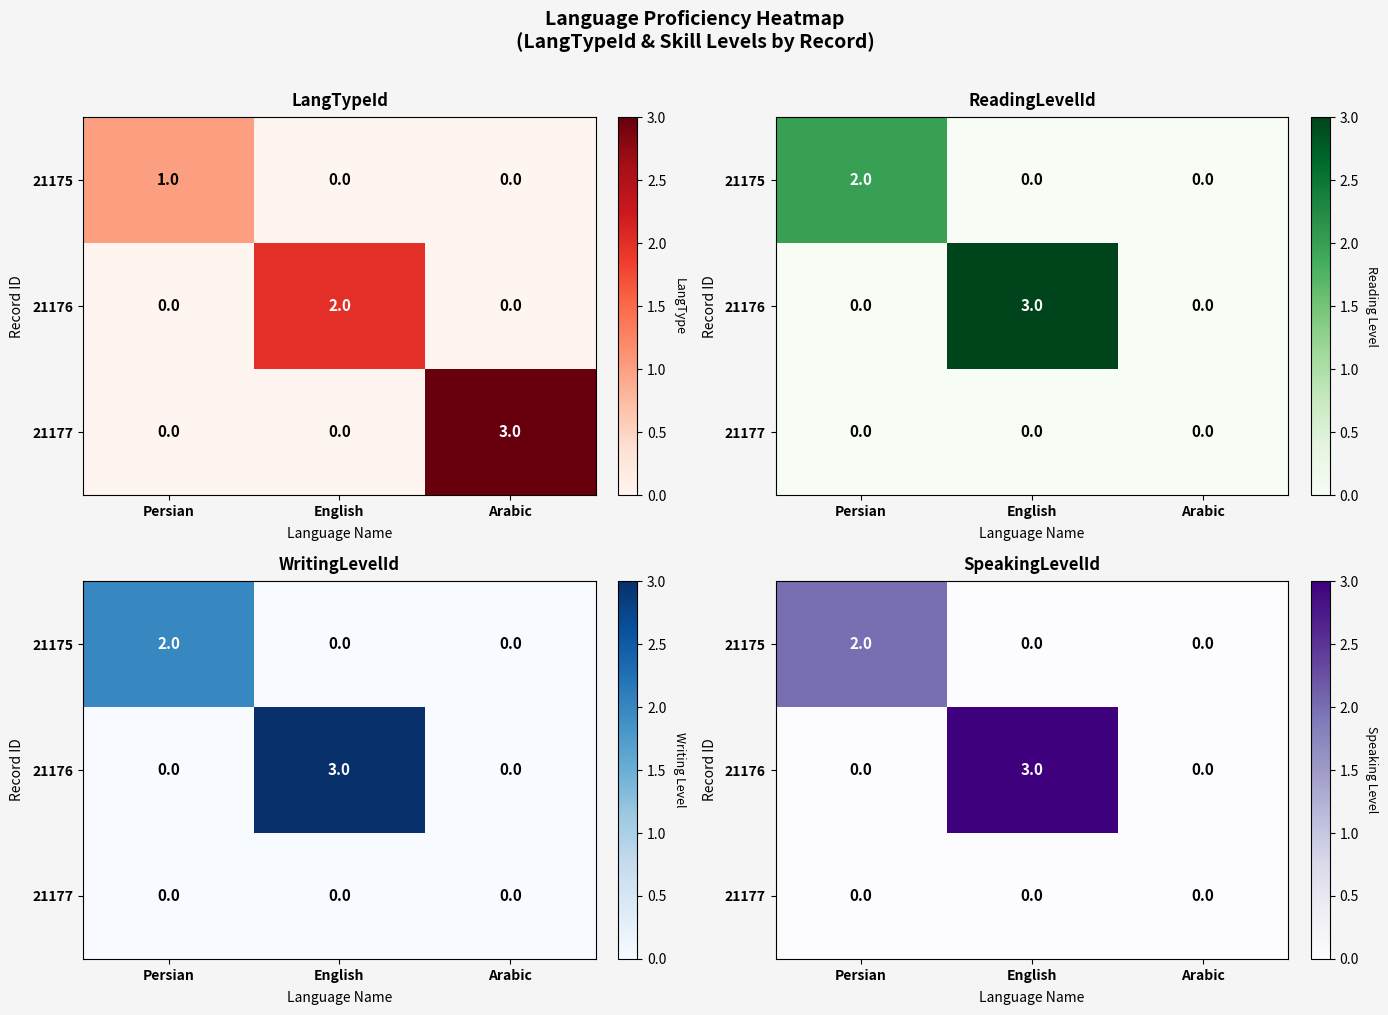

Rank the series by their maximum value, from lowest to highest.

21177, 21175, 21176